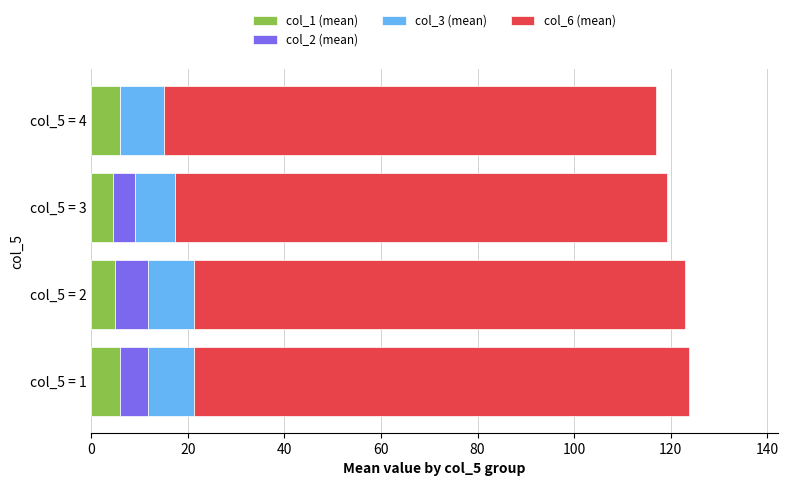

What is the total value across all series at col_5 = 2?

122.9